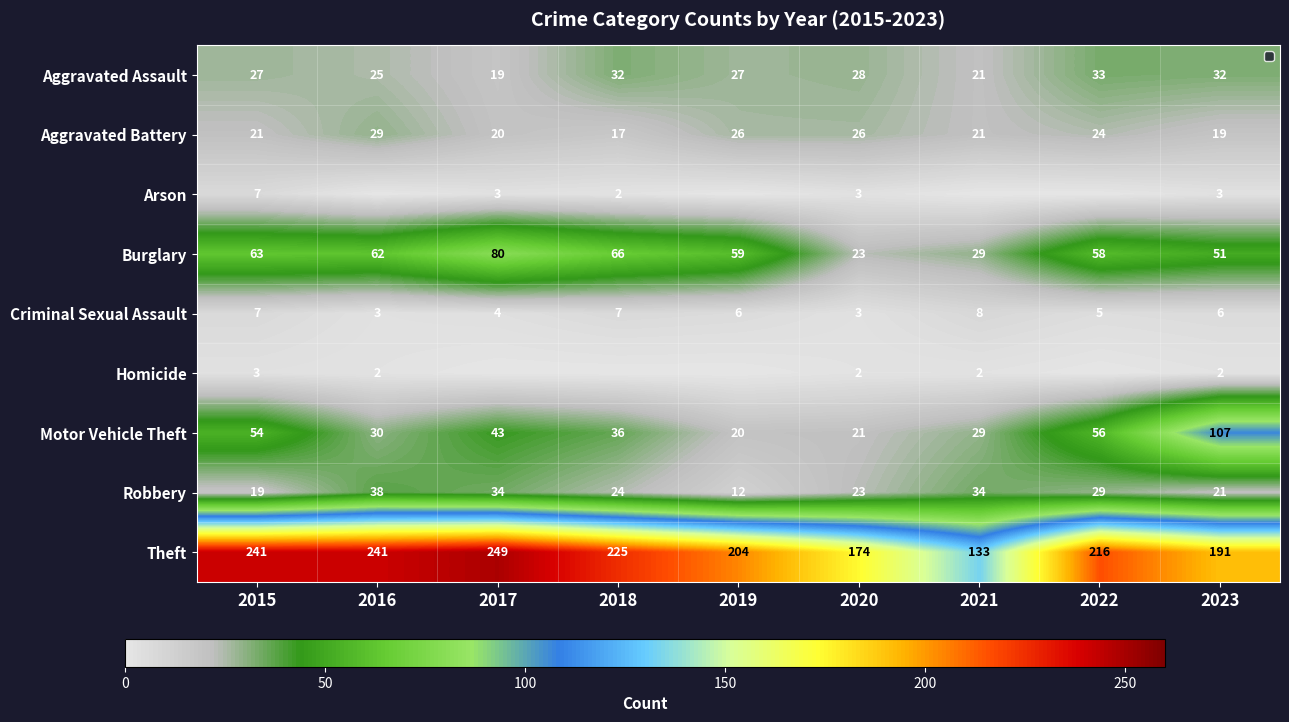

The value of Burglary at 2015 is 112. True or false?

False